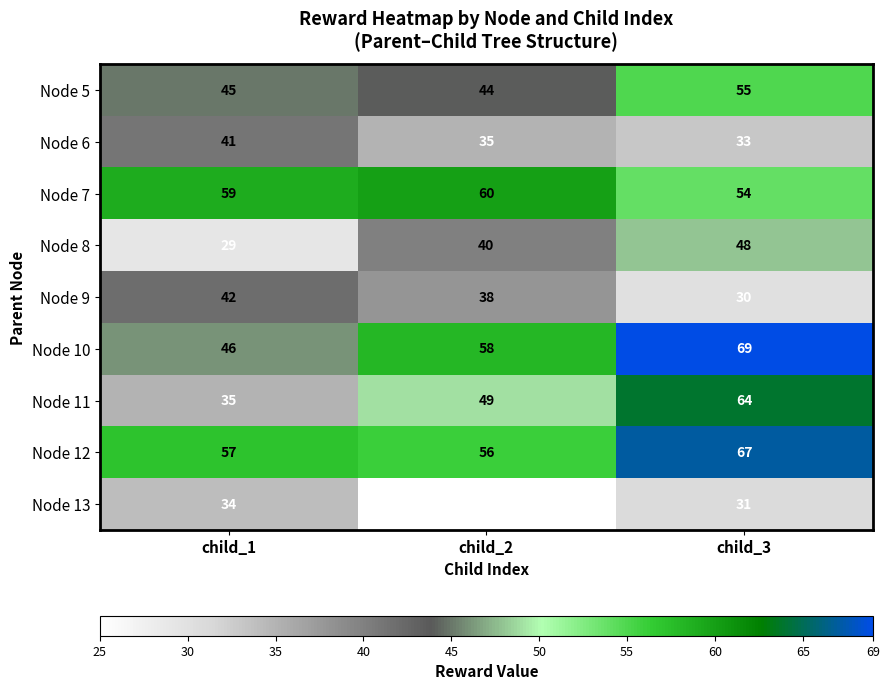

What is the sum of the Node 10 values at child_3 and child_2?

127